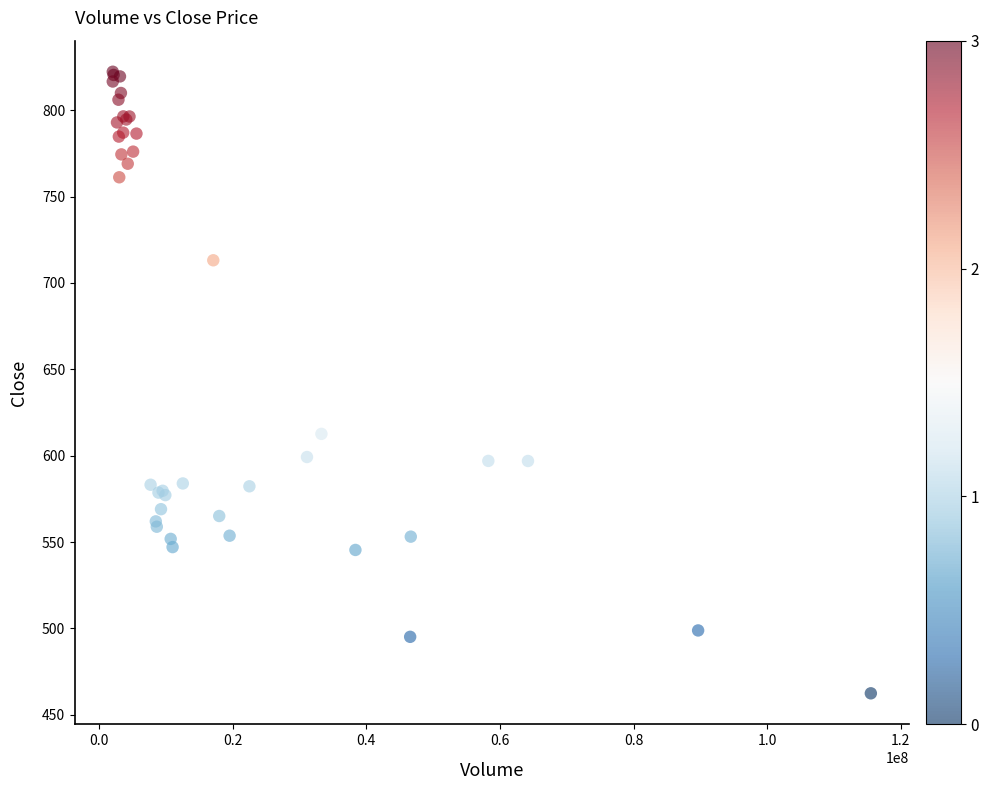

What Y value in the scatter plot is closest to 642?

612.7